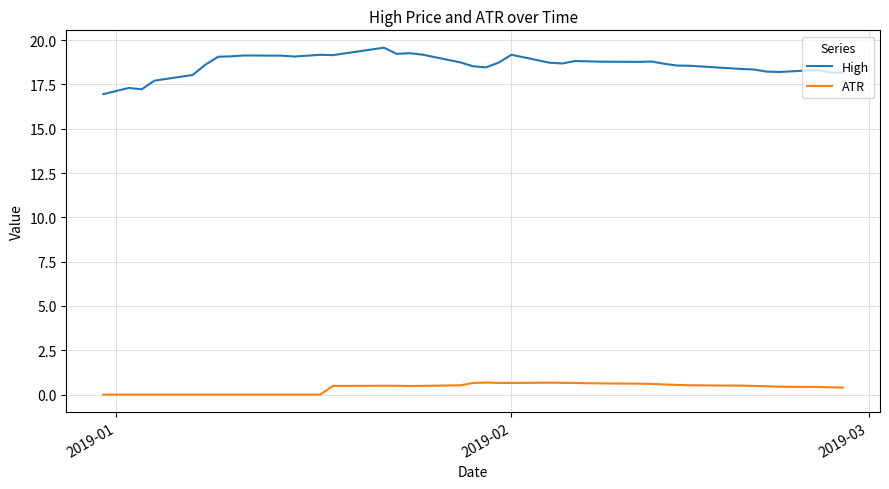

What is the greatest value displayed?

19.6